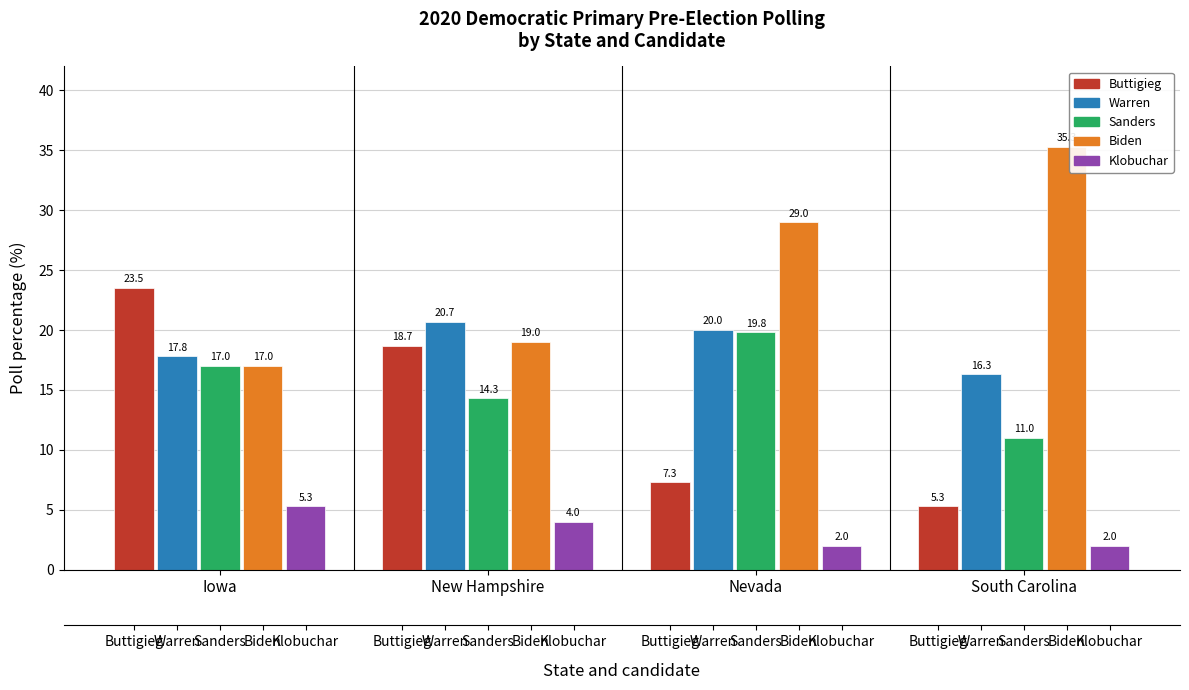

At how many categories does at least one series exceed 4?

4